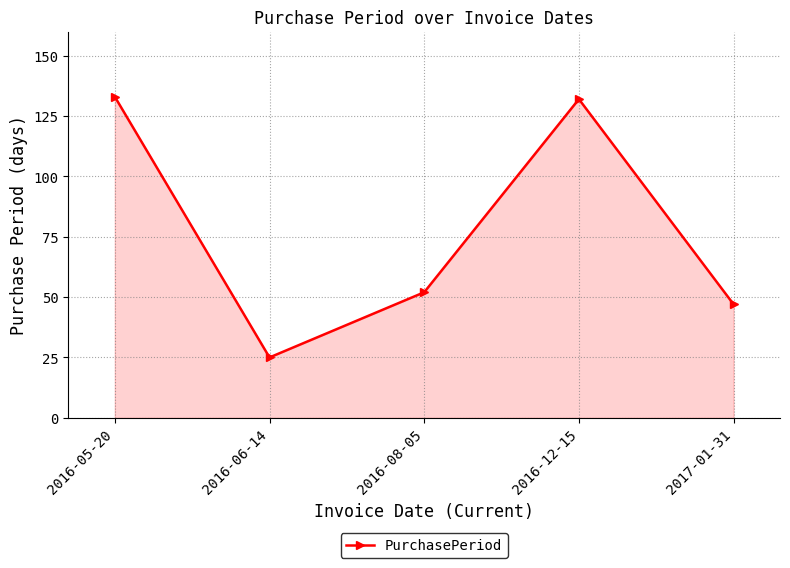

The chart shows a value of 133 at 2016-05-20. True or false?

True